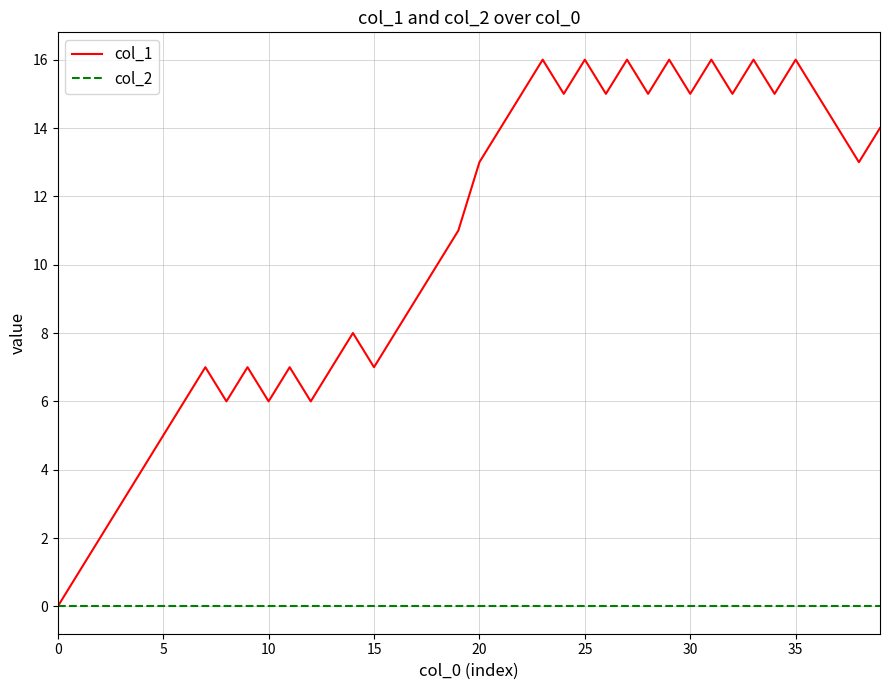

Which series has the largest total across all categories?

col_1